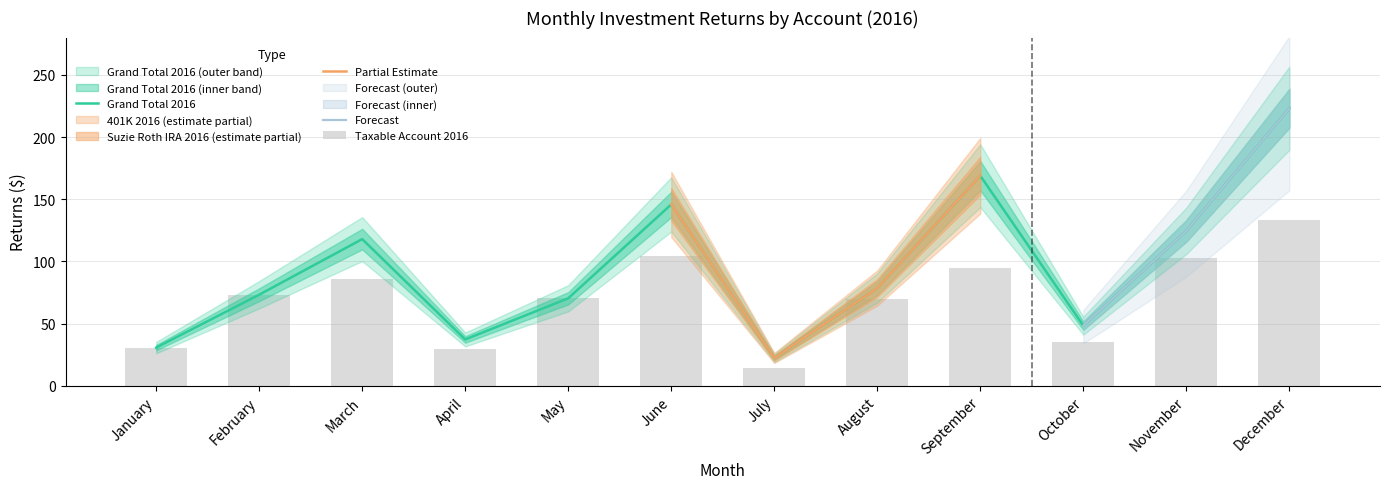

Reading left to right, transcribe all the data shown in this chart.

Taxable Account 2016: January=30.7	February=73.2	March=86.0	April=29.6	May=70.3	June=104.6	July=14.5	August=69.5	September=94.6	October=35.2	November=102.4	December=133.6
Grand Total 2016: January=30.7	February=73.2	March=117.9	April=37.2	May=70.3	June=145.8	July=22.4	August=78.6	September=168.9	October=48.3	November=124.6	December=223.1